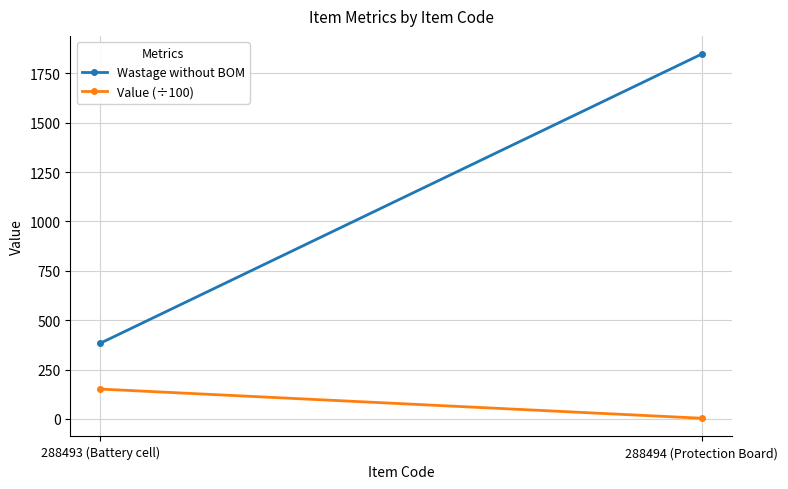

Rank the categories by Wastage without BOM value from lowest to highest.

288493 (Battery cell), 288494 (Protection Board)